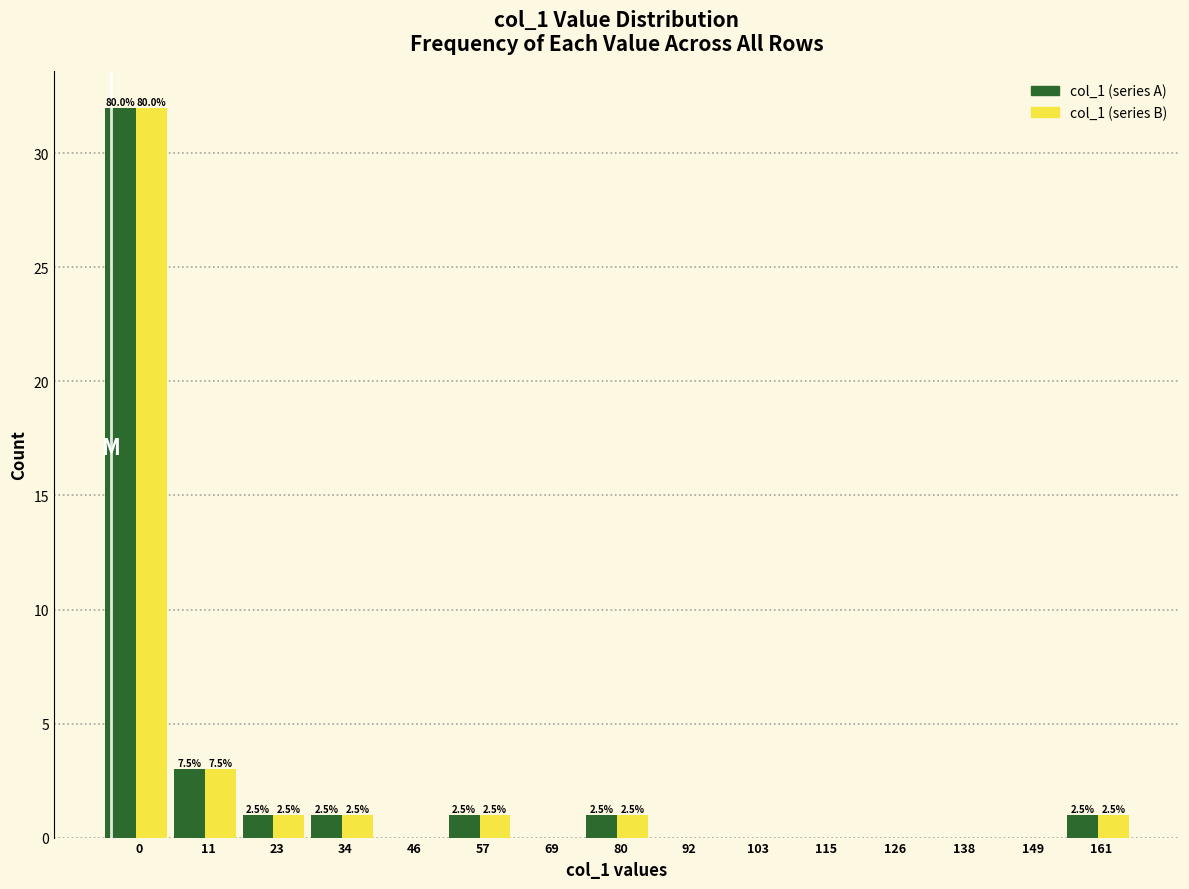

Reading left to right, extract all data points from this chart.

col_1 (series A): 0=32	11=3	23=1	34=1	46=0	57=1	69=0	80=1	92=0	103=0	115=0	126=0	138=0	149=0	161=1
col_1 (series B): 0=32	11=3	23=1	34=1	46=0	57=1	69=0	80=1	92=0	103=0	115=0	126=0	138=0	149=0	161=1